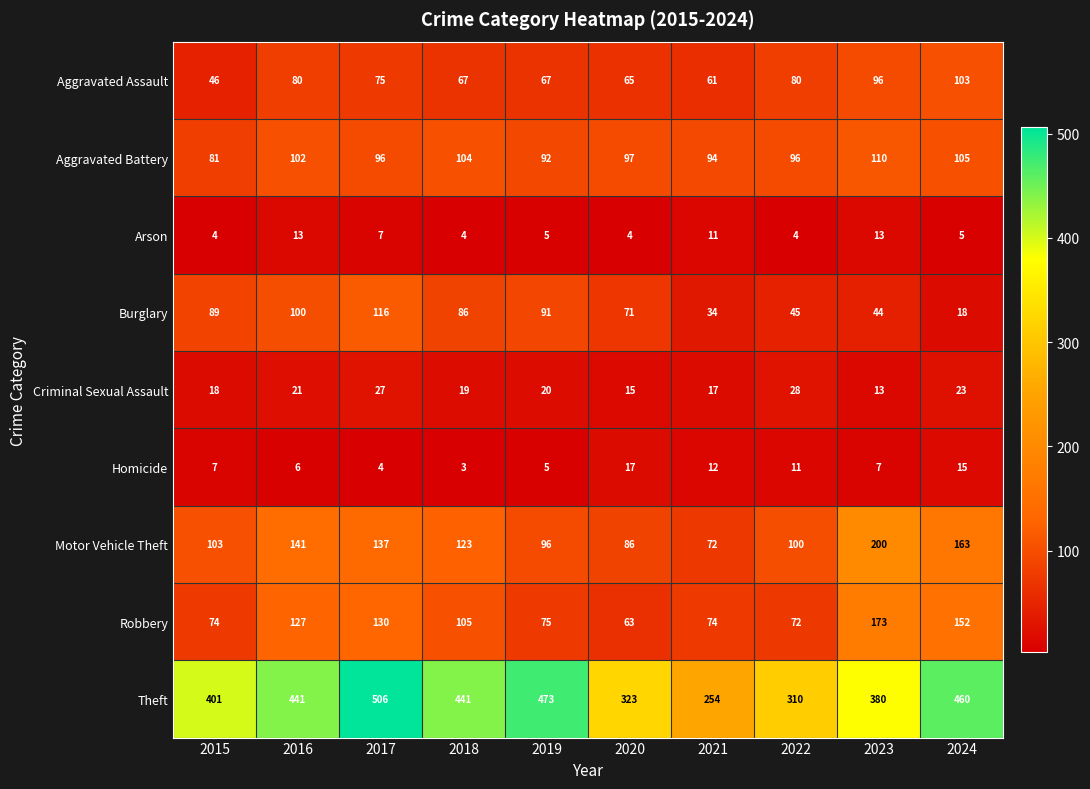

The value of Homicide at 2019 is 7. True or false?

False